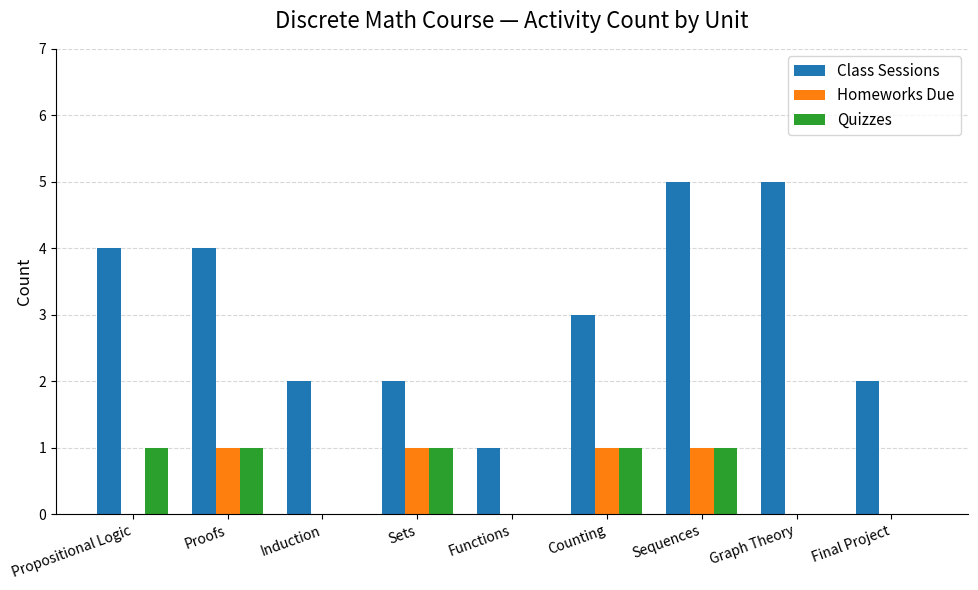

What is the maximum value shown in the chart?

5